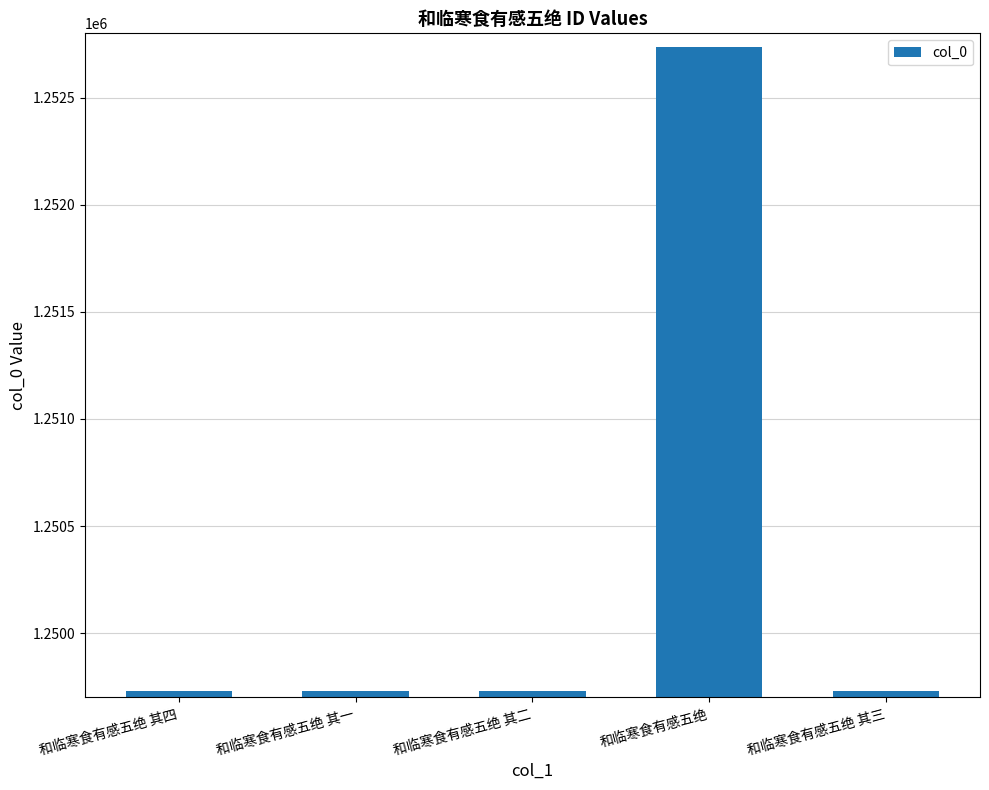

What is the difference between the second highest and second lowest values?

2